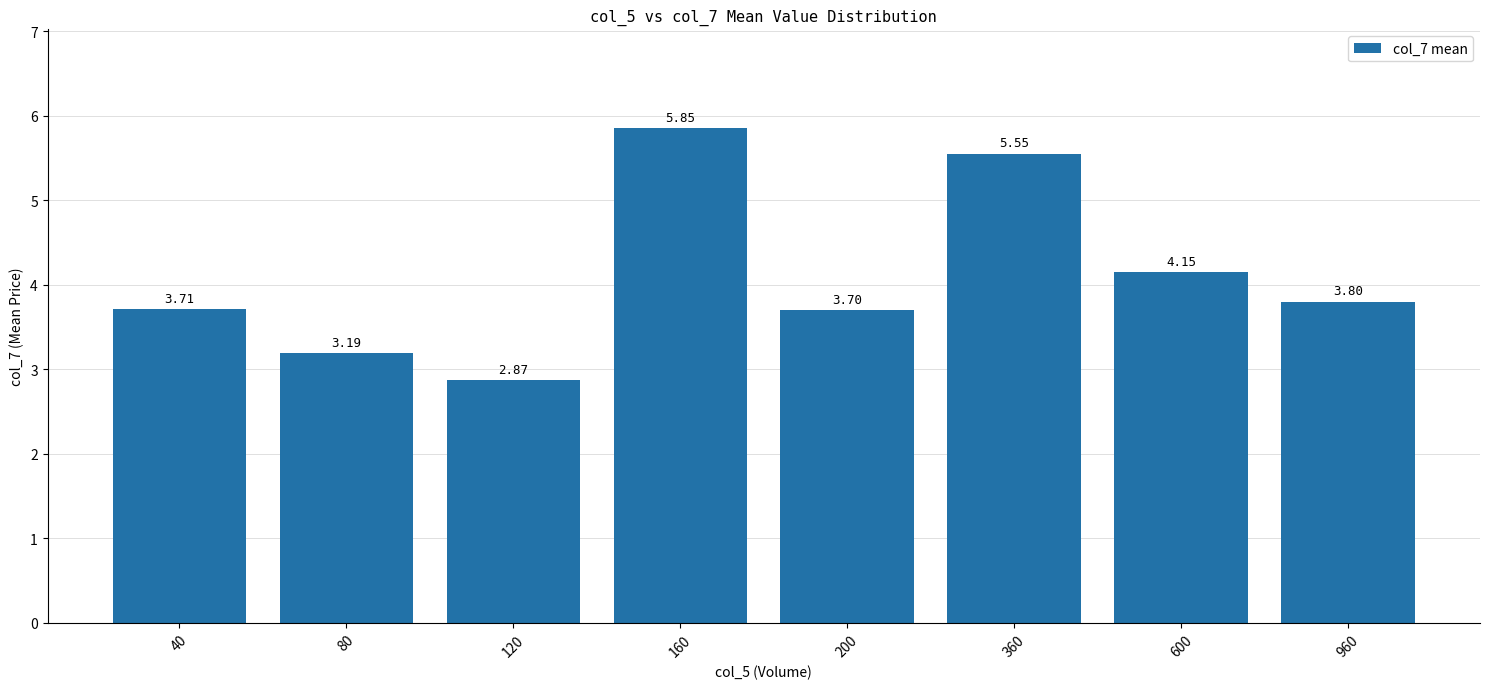

Are the bars horizontal?

No